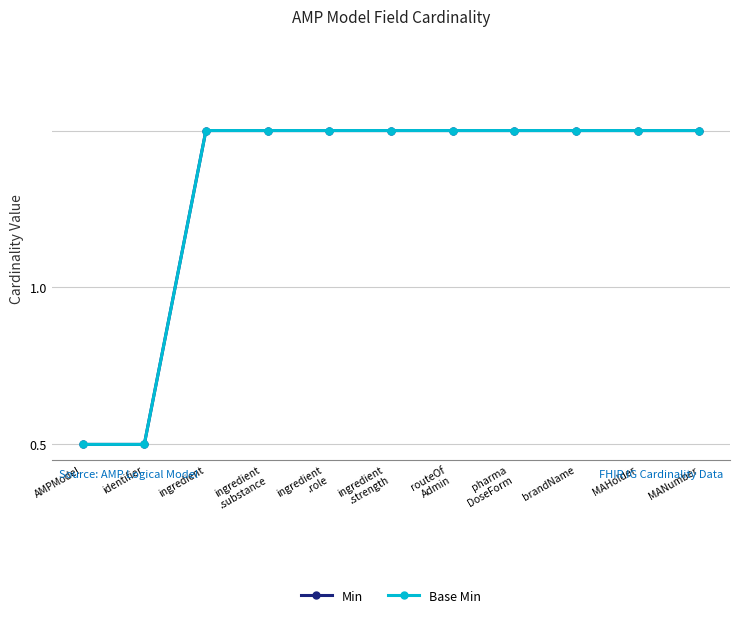

Between routeOf
Admin and brandName, which series saw the biggest shift?

Min